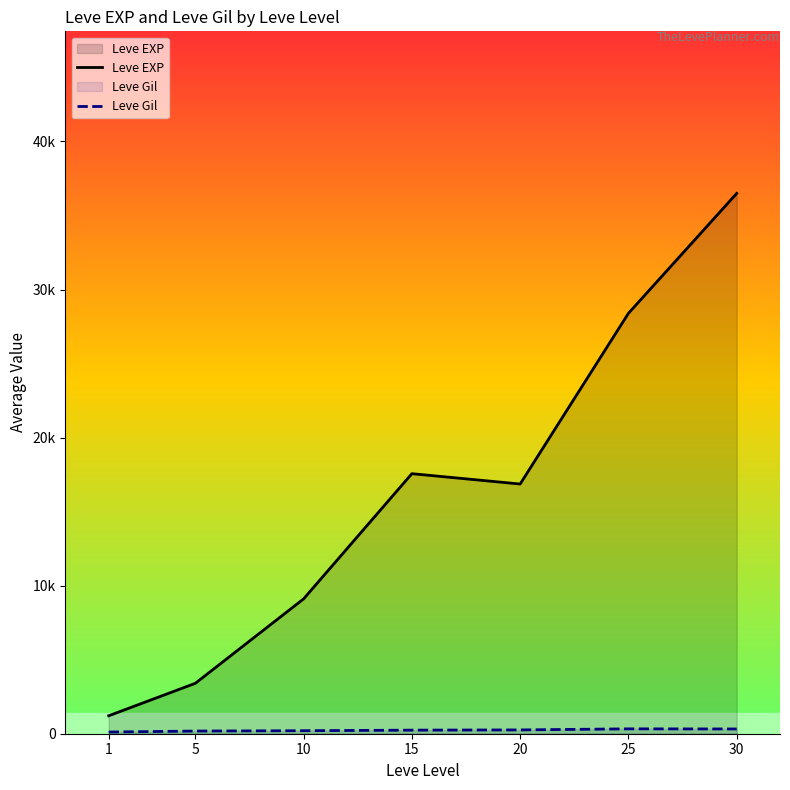

True or false: Leve Gil and Leve EXP intersect in this chart.

False